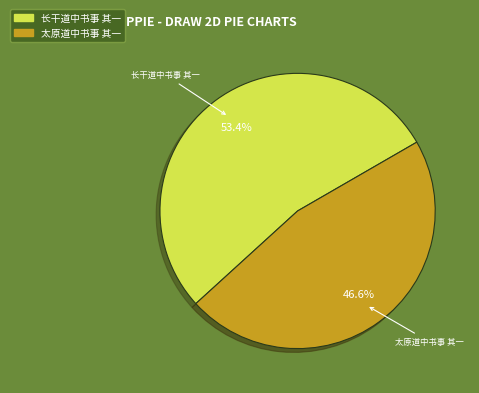

What percentage is the 太原道中书事 其一 slice, to the nearest percent?

47%